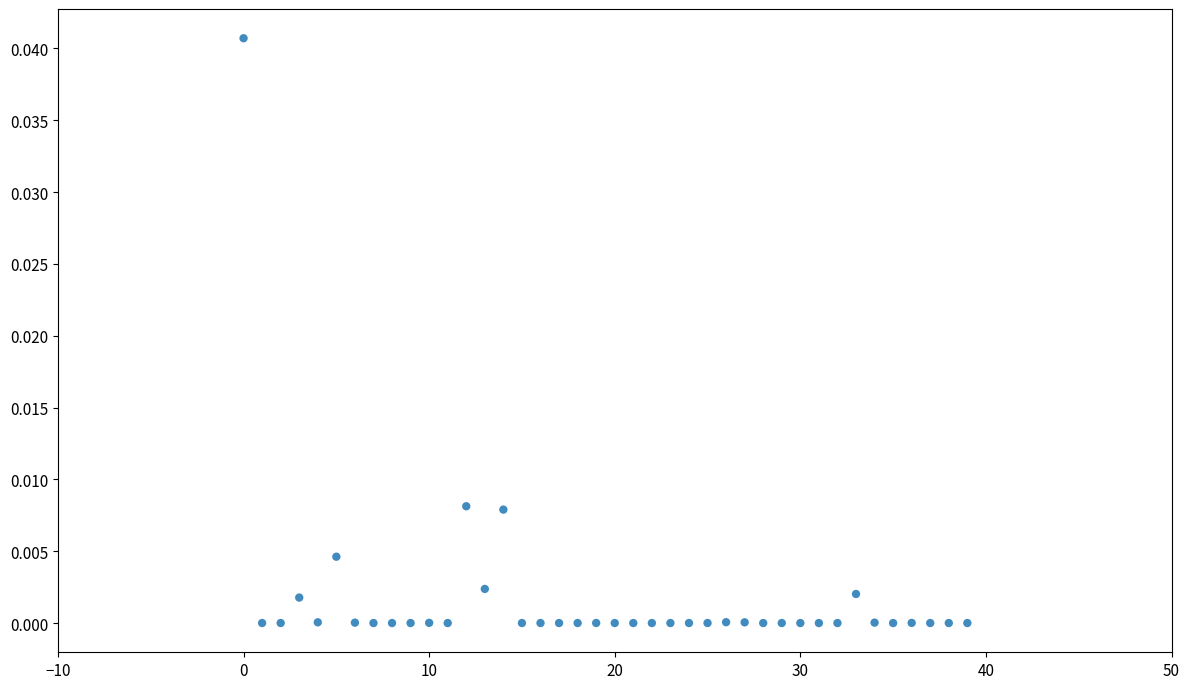

Count the number of points in this scatter plot.

40